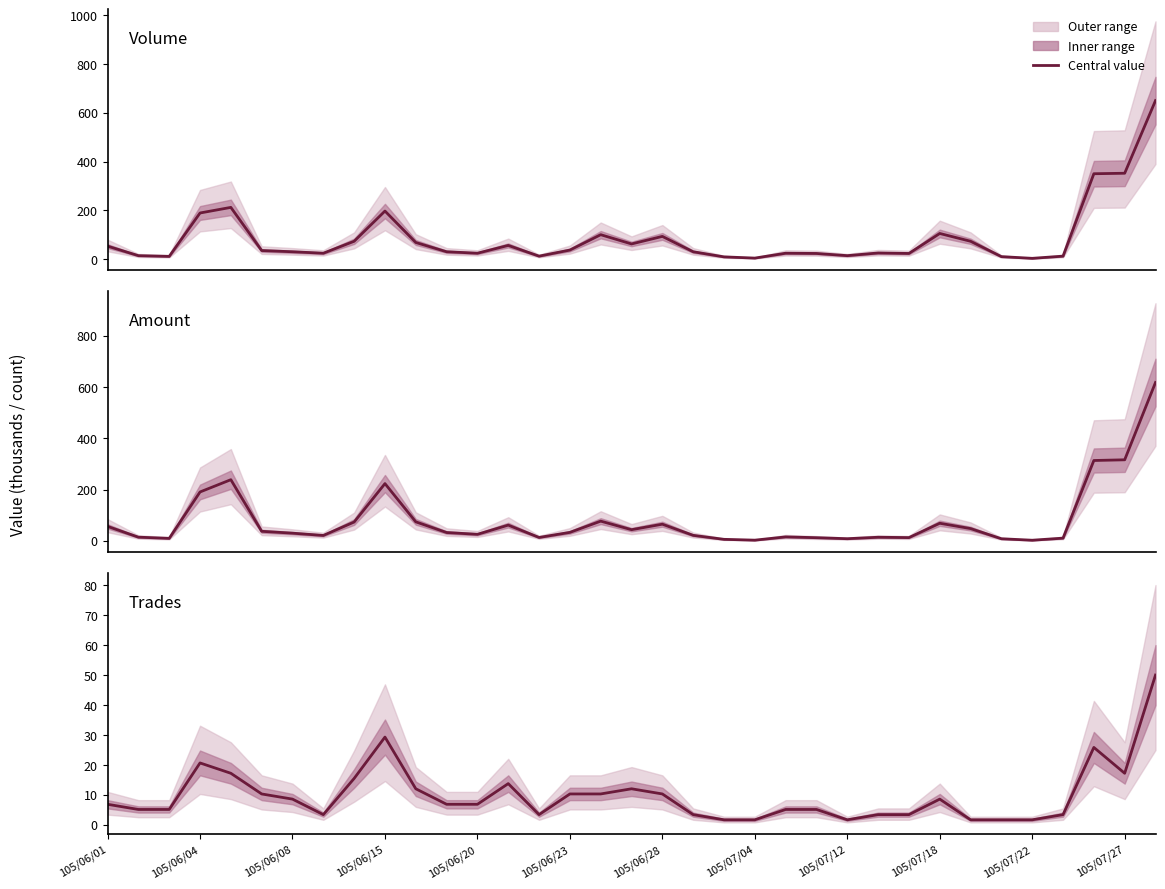

At how many categories does at least one series exceed 484?

1